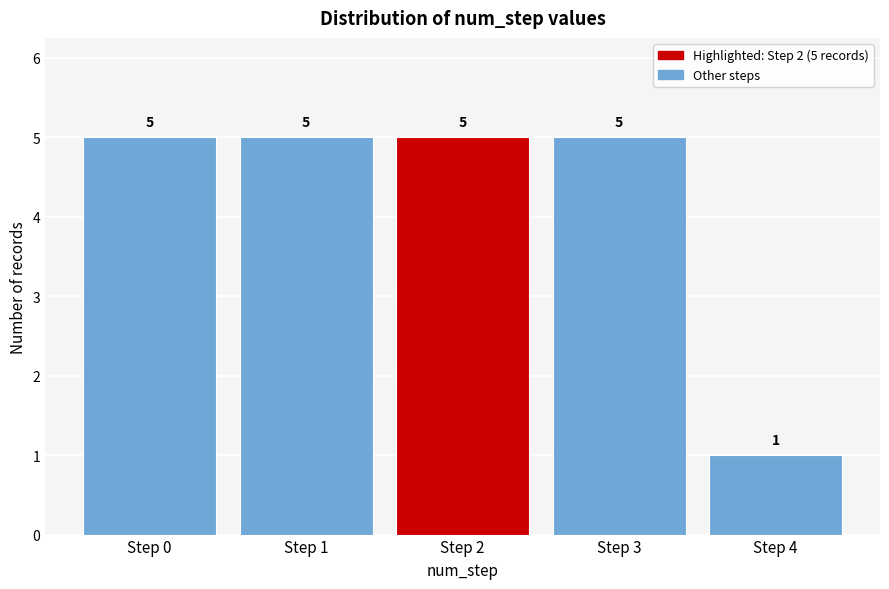

Reading left to right, list all the values displayed in this chart.

Step 0=5	Step 1=5	Step 2=5	Step 3=5	Step 4=1